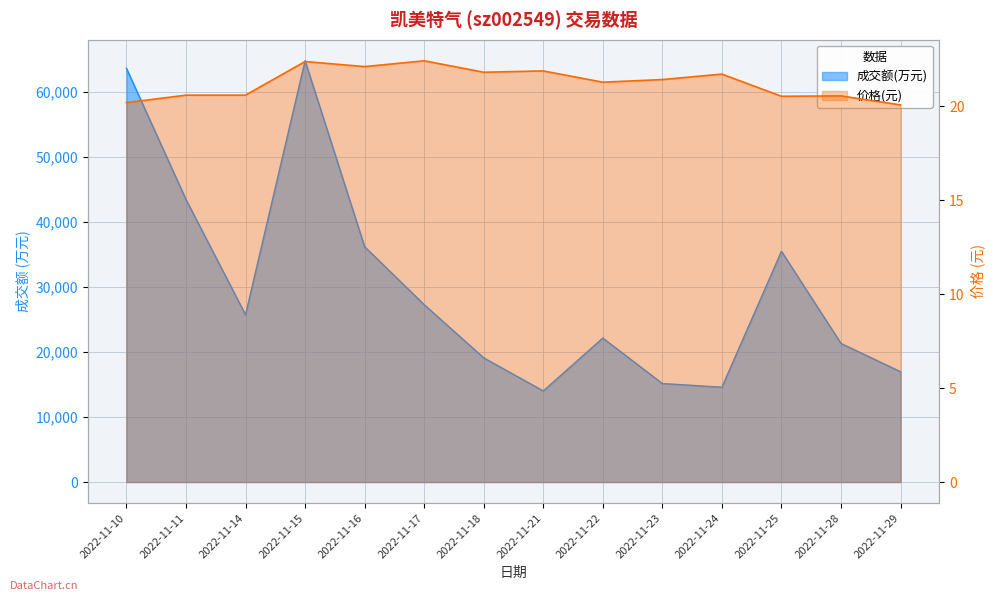

Reading left to right, what are all the values shown in this chart?

成交额(万元): 63690.0	43489.0	25749.0	64842.0	36223.0	27303.0	19116.0	14020.0	22160.0	15161.0	14596.0	35515.0	21334.0	16979.0
价格: 20.2	20.6	20.6	22.4	22.1	22.4	21.8	21.9	21.3	21.4	21.7	20.5	20.6	20.1